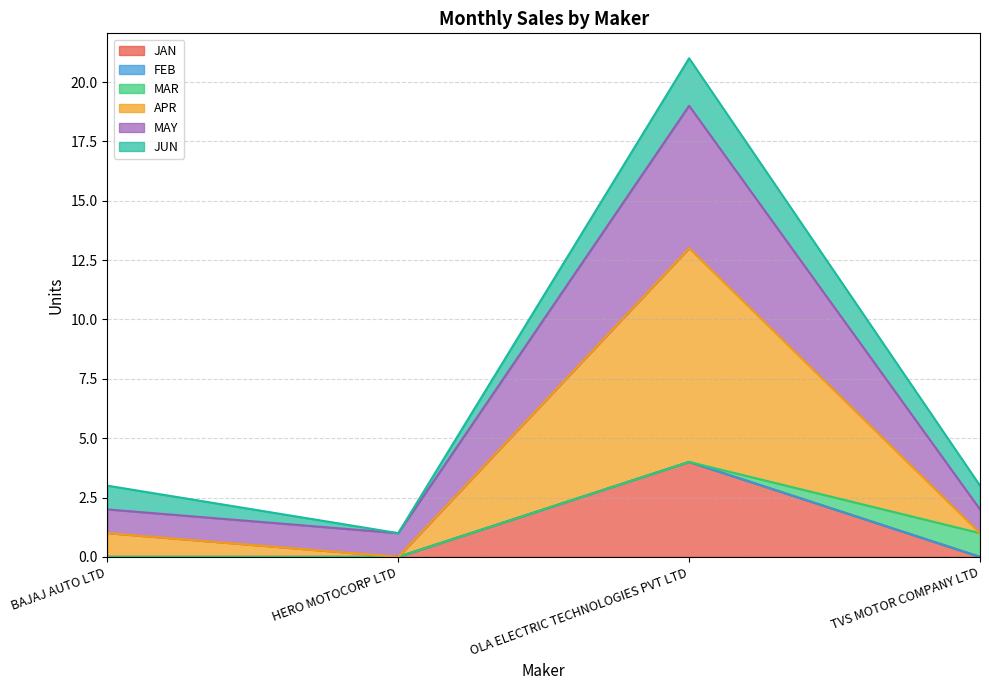

True or false: APR and JAN cross at least once.

False